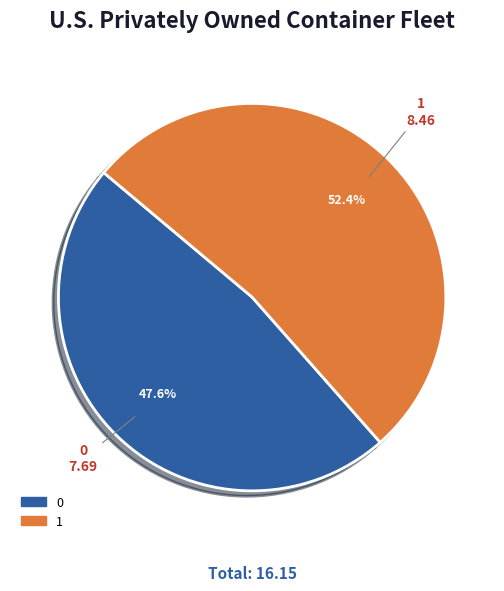

Is 1 the majority of the pie?

Yes